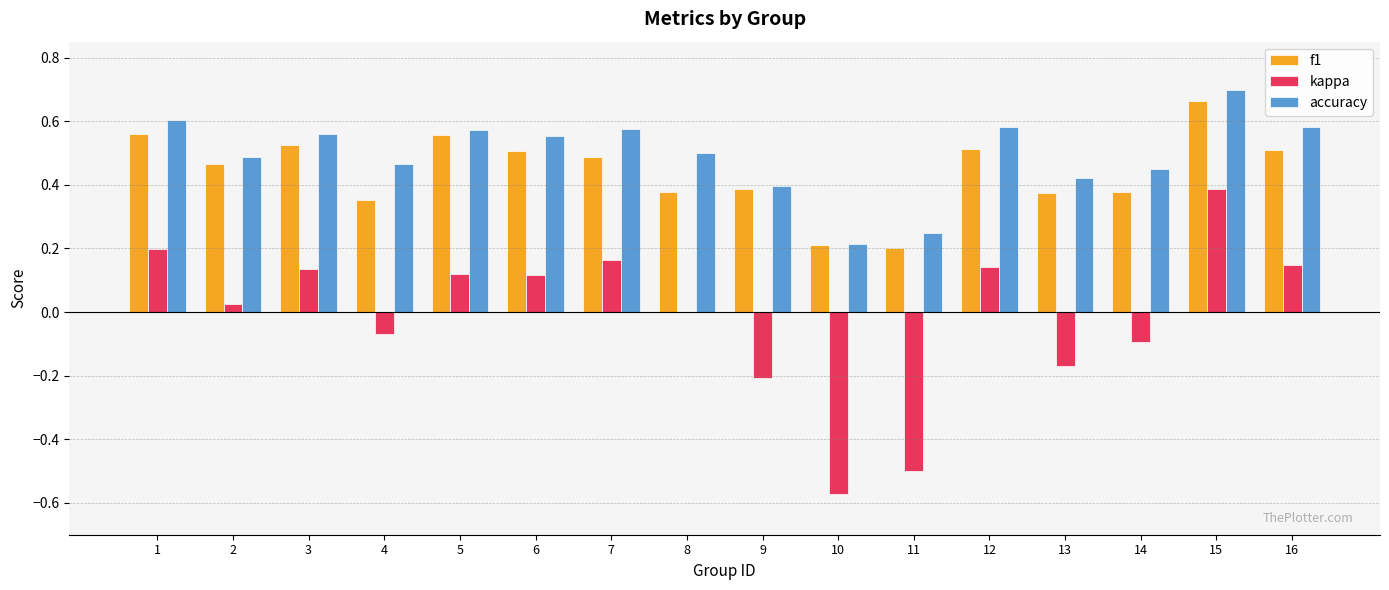

Which series has the largest total across all categories?

accuracy